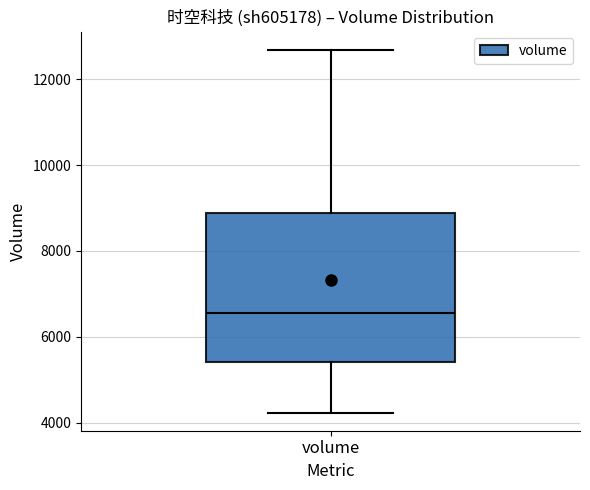

Read this box plot against the y-axis: the position of the median line, the range covered by the box, and the ends of both whiskers. The values are not printed on the chart, so give them approximately, as read against the axis.

median 6600, box 5400 to 8800, whiskers 4200 to 12600